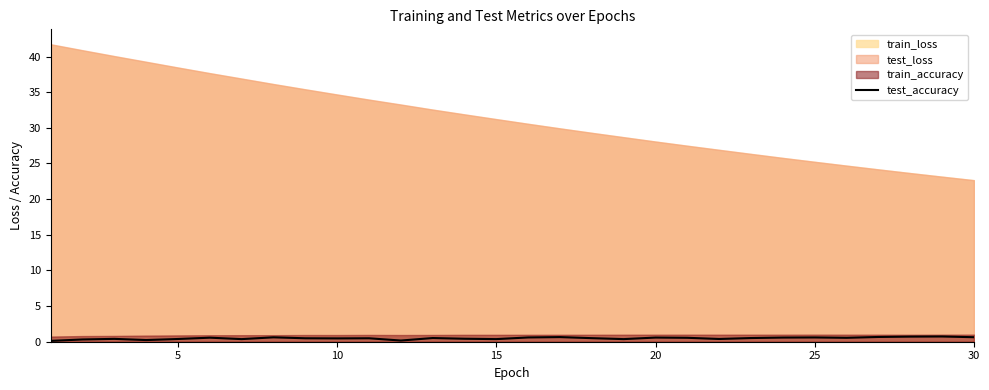

The chart shows a value of 0.4 at 20. True or false?

True